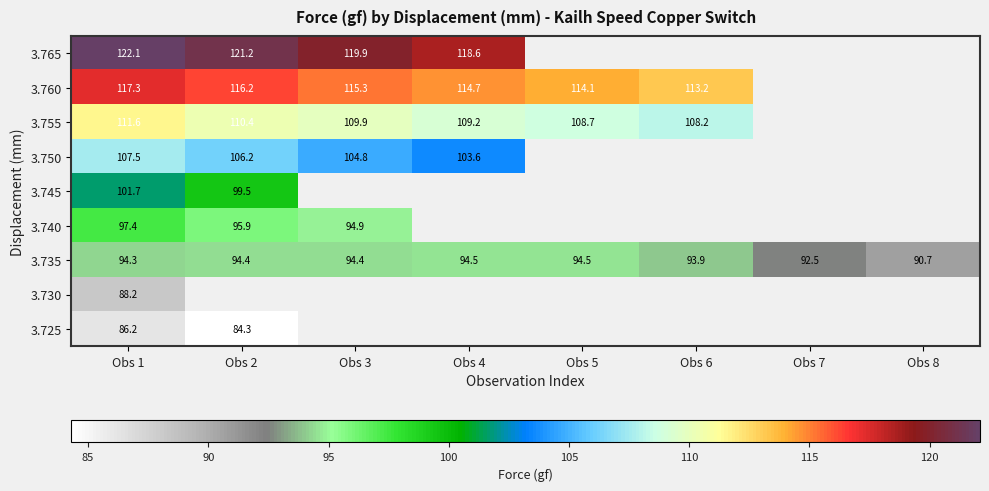

Is the value of 3.760 at Obs 5 greater than the value of 3.755 at Obs 3?

Yes